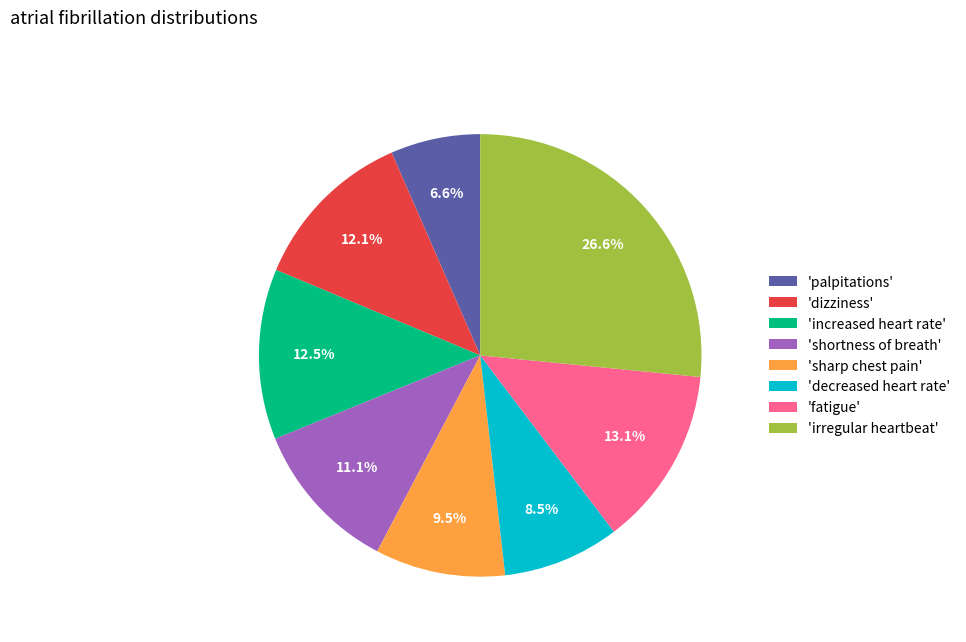

How many segments does this pie chart have?

8